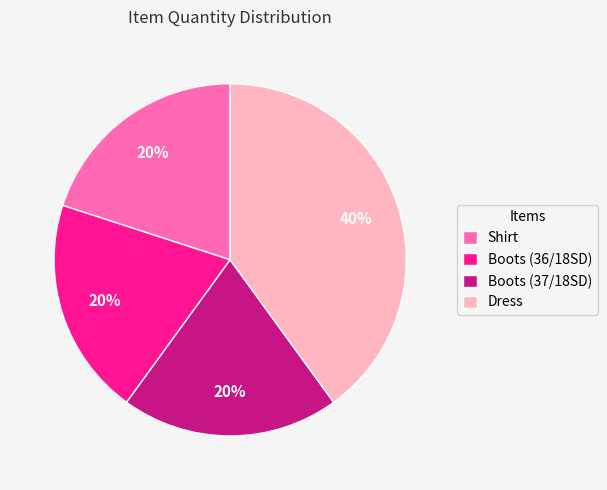

To the nearest percent, what is the difference between the largest and smallest slice percentages?

20%